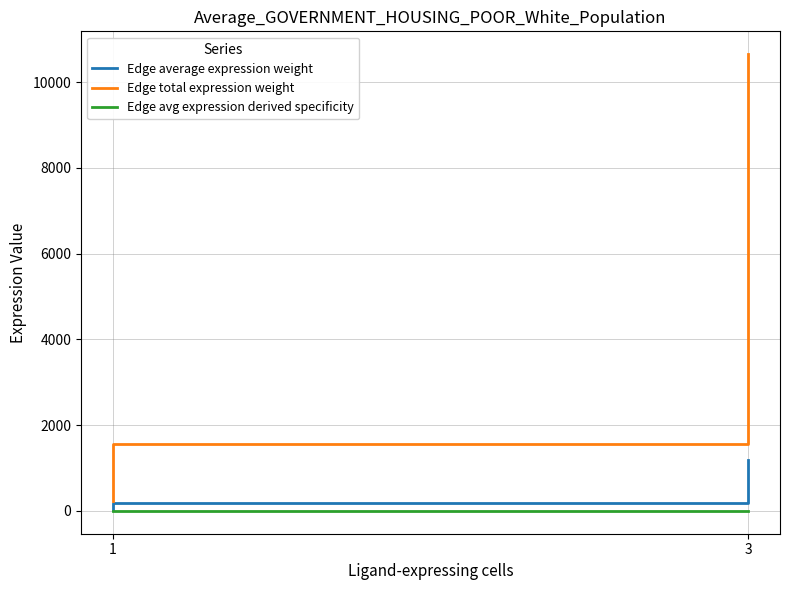

What is the label of the 1st point from the left?

1